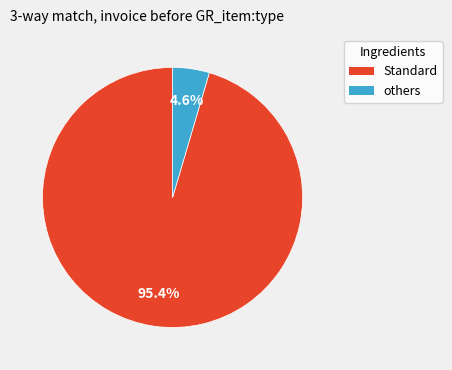

Is there a majority slice in this chart?

Yes